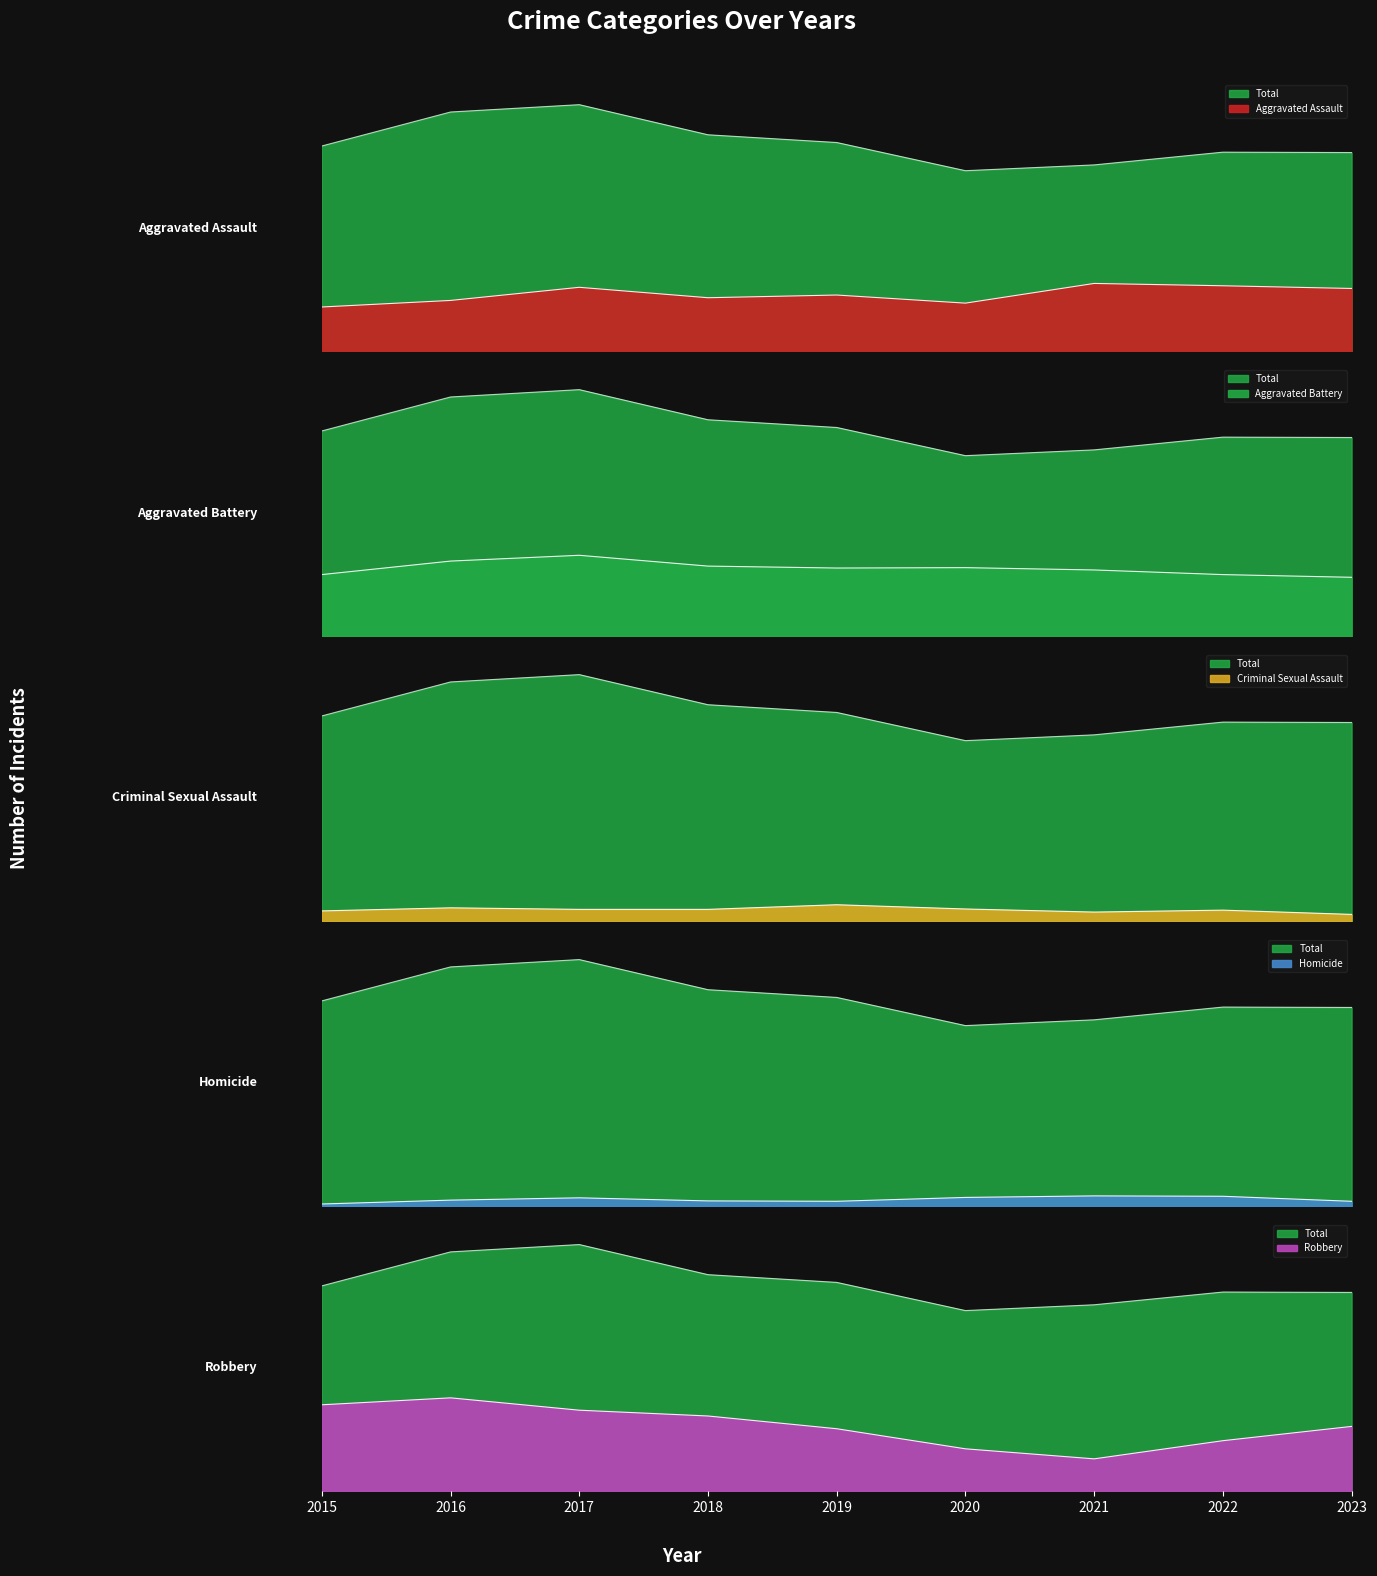

Where is the first local minimum for Aggravated Assault?

2018